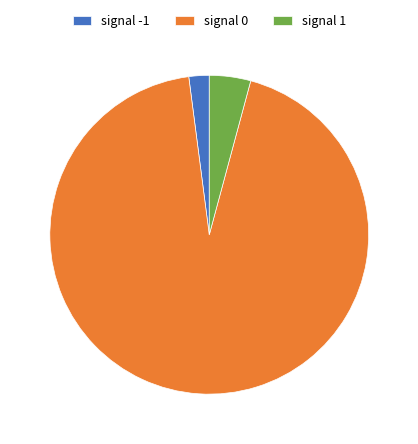

Which slice represents more than half of the pie?

signal 0